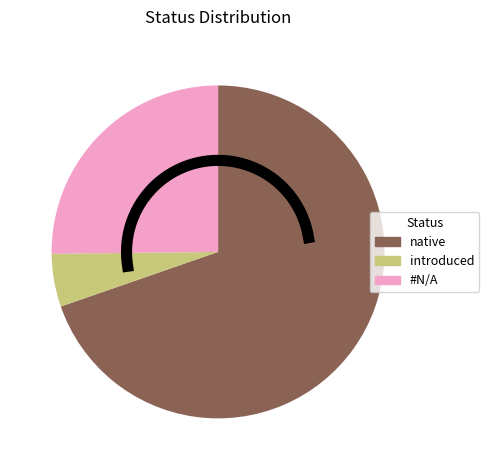

How many slices are in this pie chart?

3